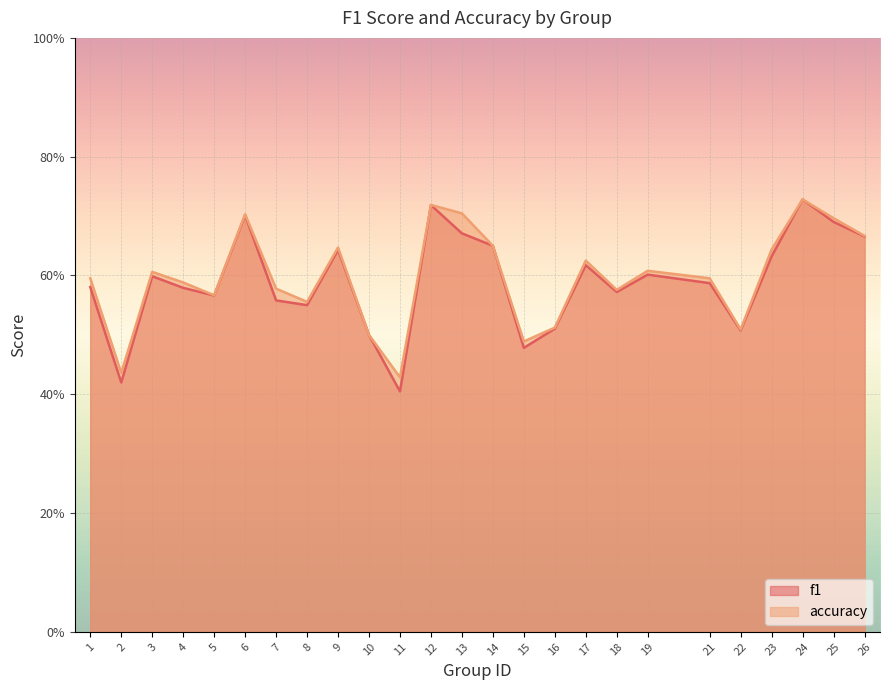

What is the sum of all accuracy values?

14.9